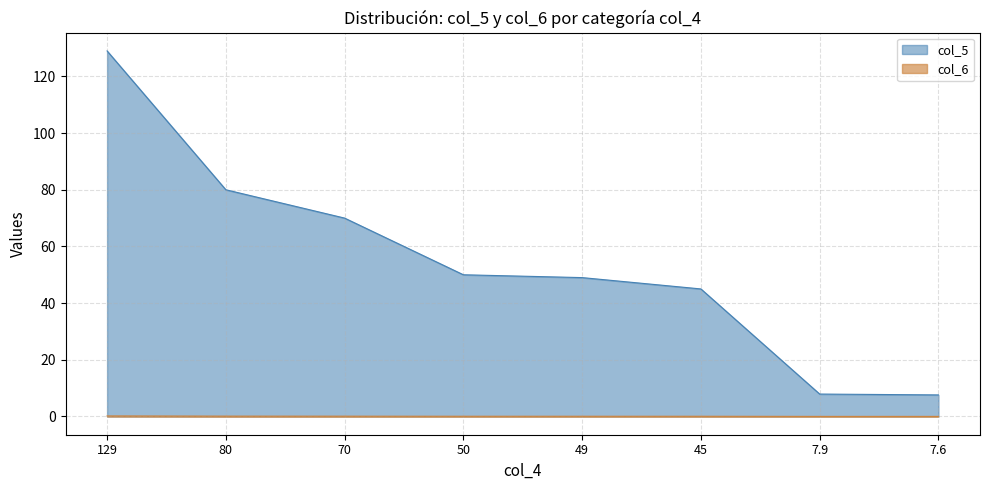

True or false: col_5 and col_6 intersect in this chart.

False